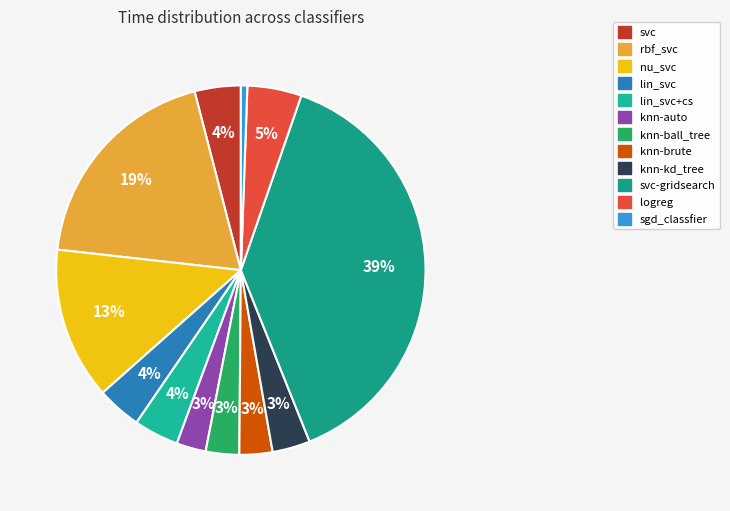

Is the sum of lin_svc+cs and svc-gridsearch greater than half?

No